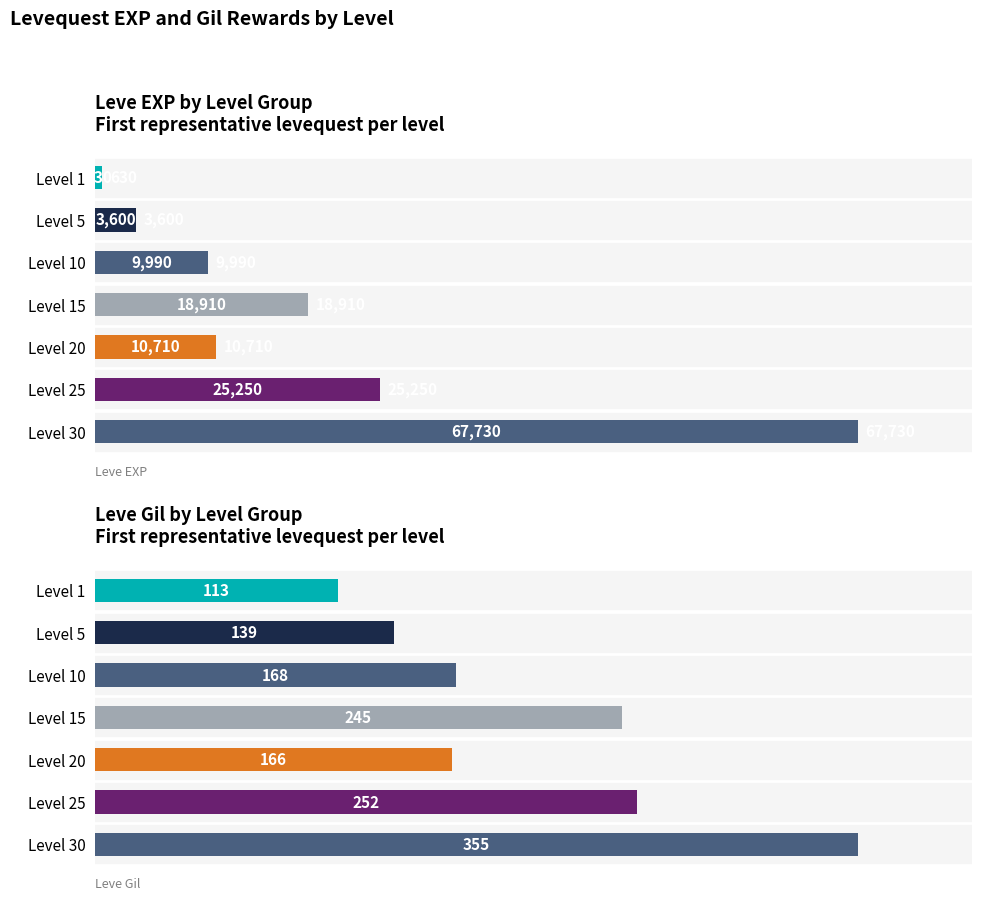

At how many categories does at least one series exceed 15754?

3